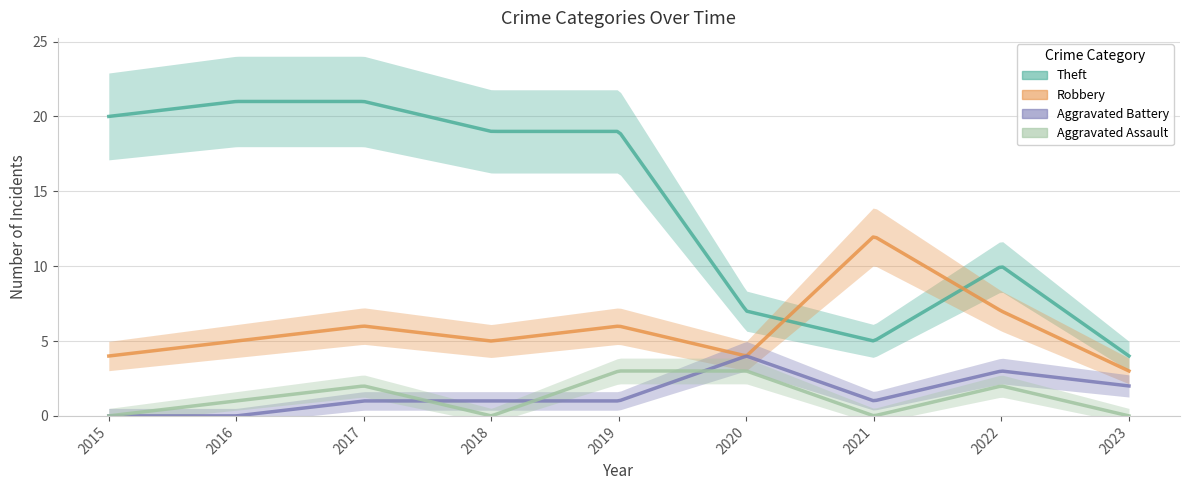

Reading left to right, transcribe all the data shown in this chart.

Theft: 20	21	21	19	19	7	5	10	4
Robbery: 4	5	6	5	6	4	12	7	3
Aggravated Battery: 0	0	1	1	1	4	1	3	2
Aggravated Assault: 0	1	2	0	3	3	0	2	0